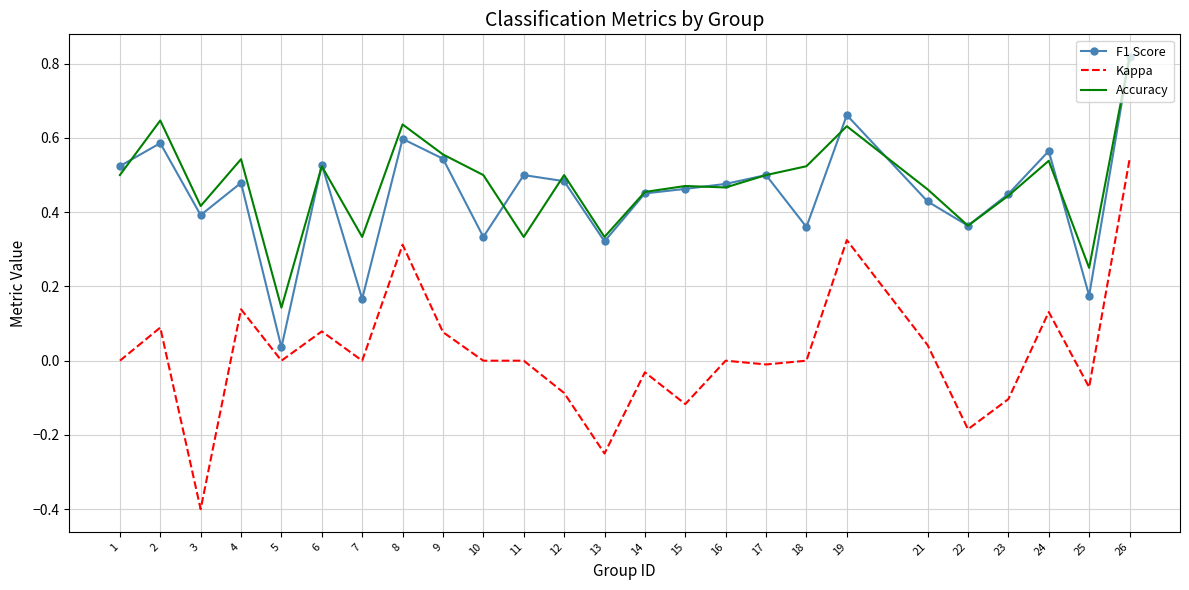

Which series has the largest range (max minus min)?

Kappa